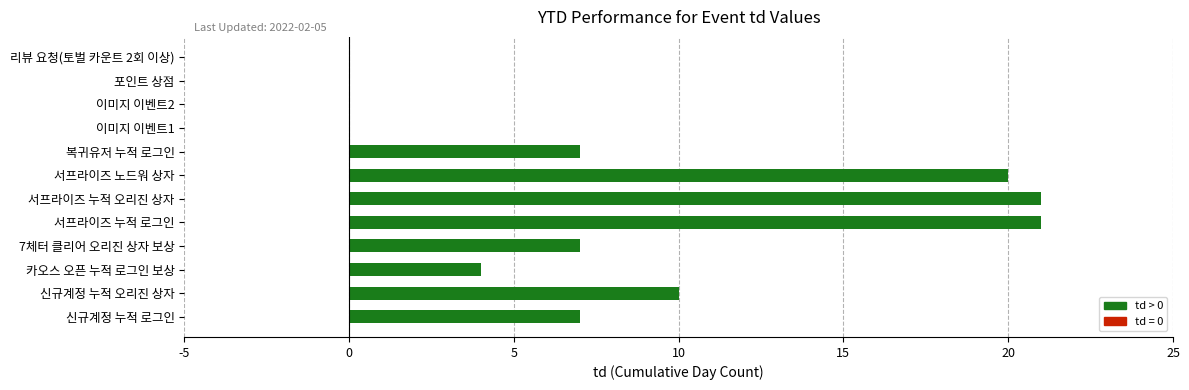

What is the maximum value shown in the chart?

21